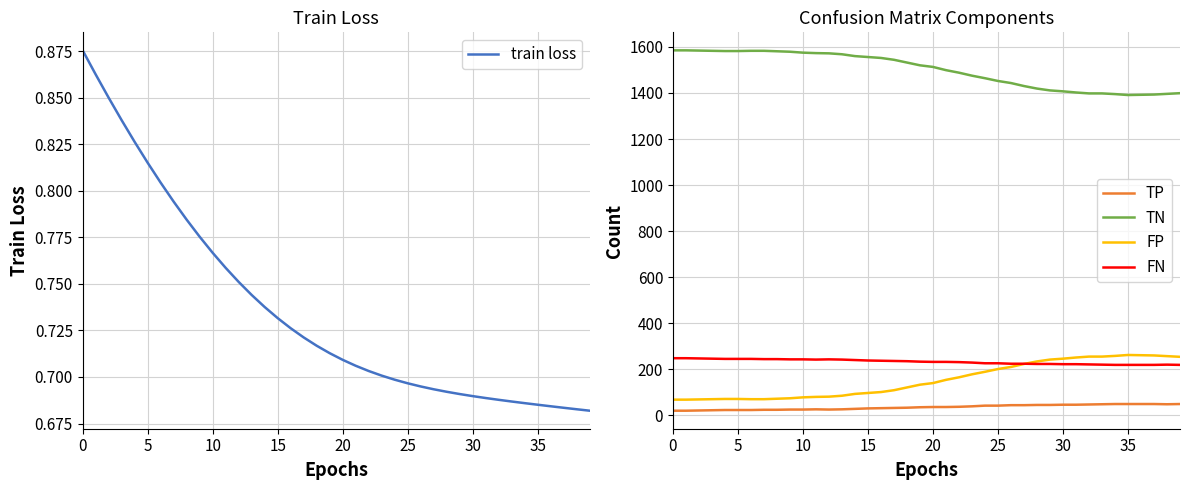

Where is the first local maximum for FP?

35